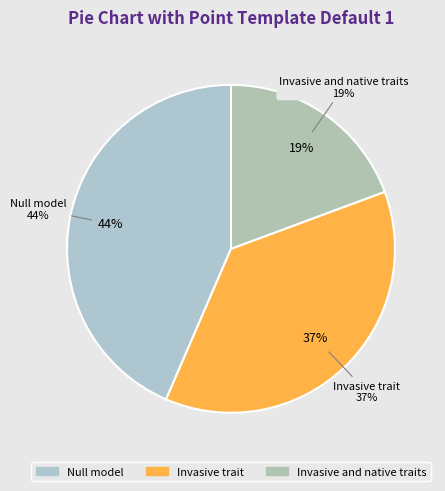

To the nearest percent, what is the average slice percentage?

33%